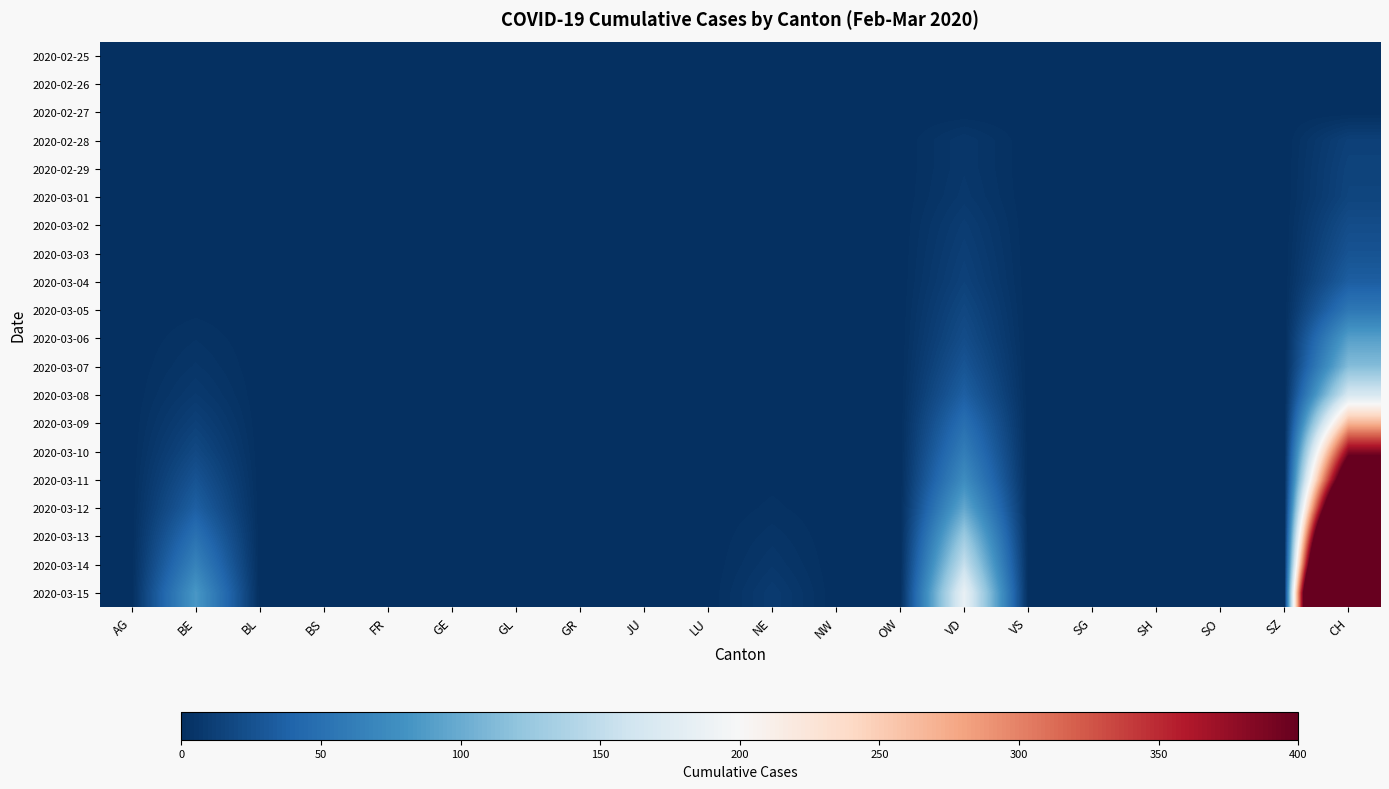

At which category is the sum across all series the highest?

CH